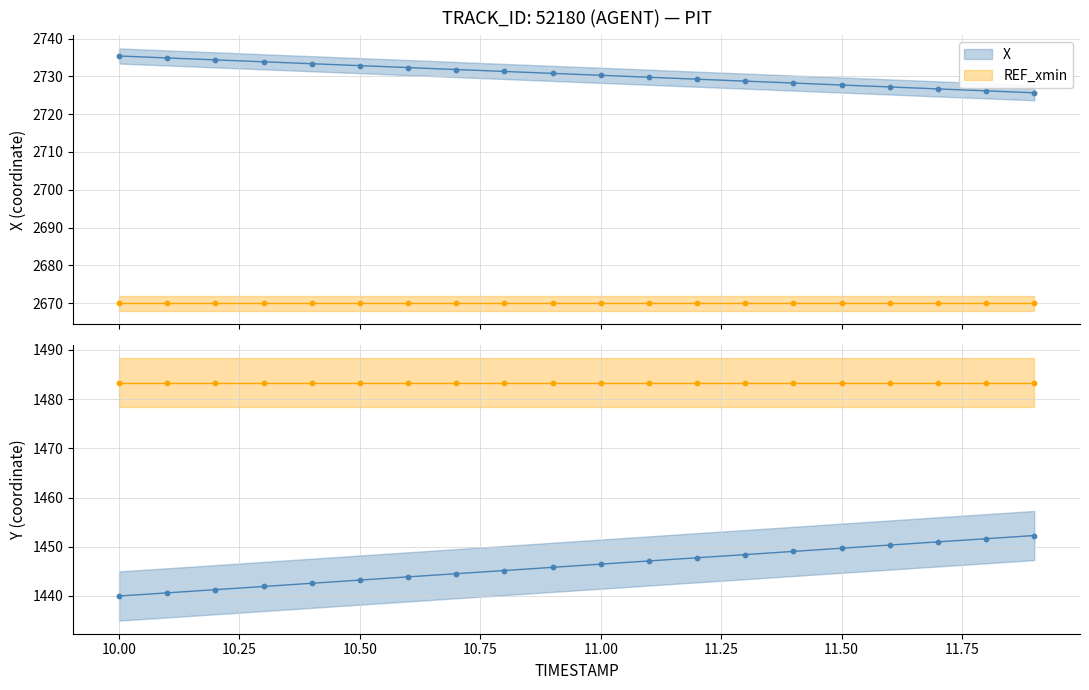

What is the total value across all series at 10.75?

4175.9